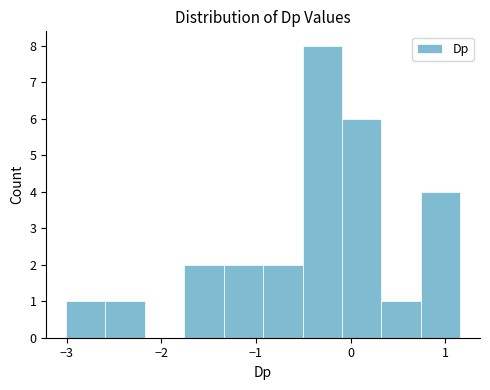

How tall is the bar that spans 0.7 to 1.2 on the x-axis? Neither the bar edges nor the heights are printed on the chart, so give them approximately, as read against the axes.

4